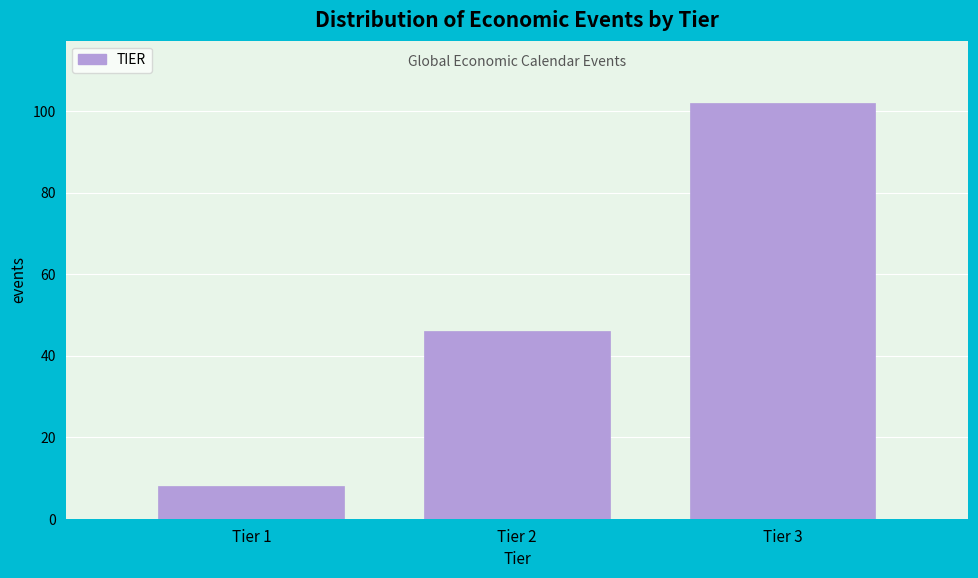

Reading left to right, transcribe all the data shown in this chart.

Tier 1=8	Tier 2=46	Tier 3=102